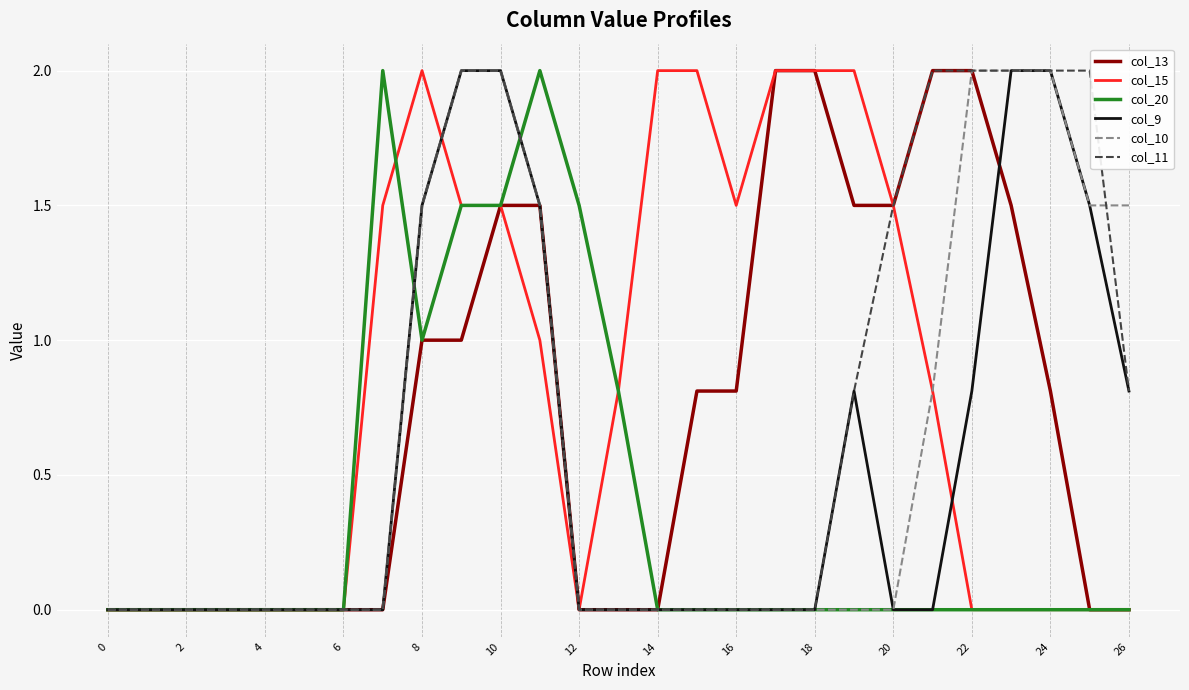

Does the chart display data point markers on the line(s)?

No